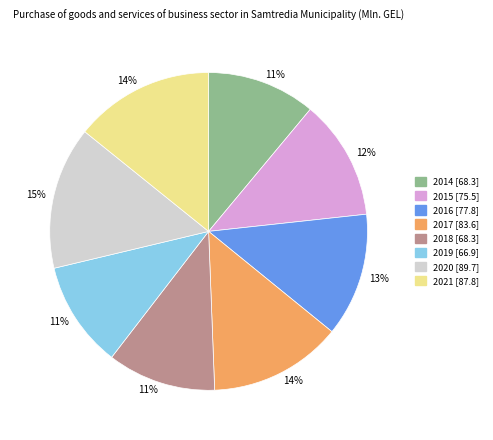

Is the sum of 2018 and 2016 greater than half?

No